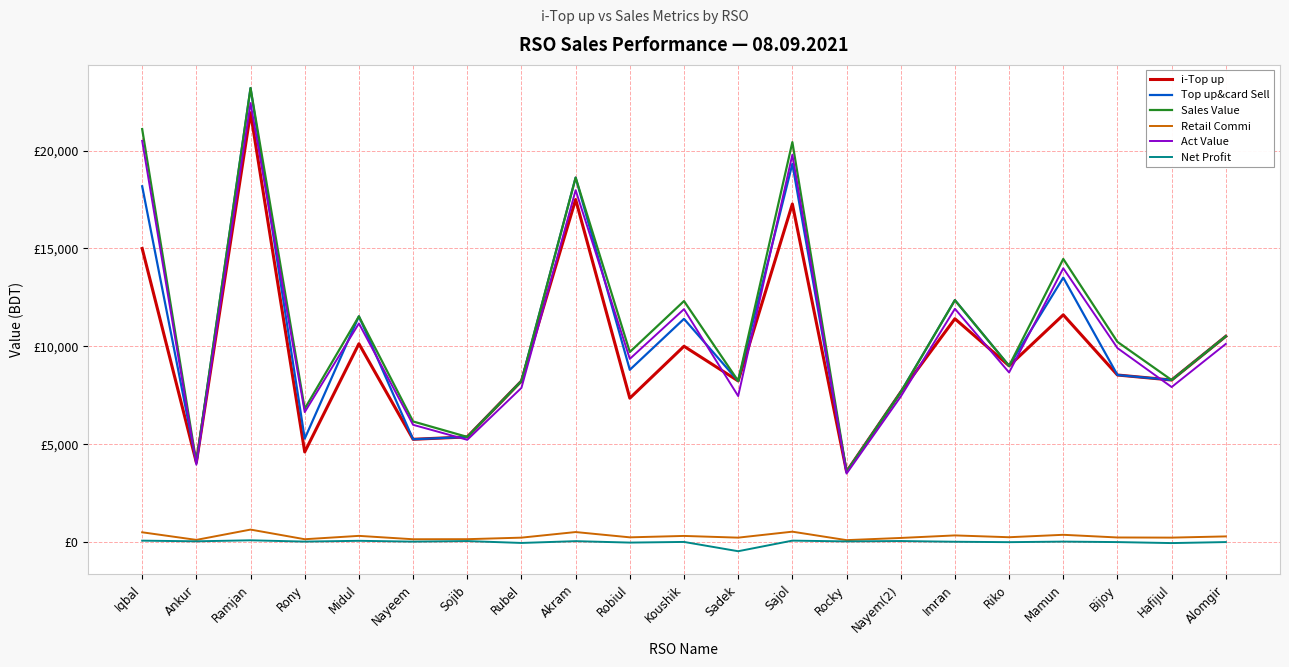

Does the chart display data point markers on the line(s)?

No